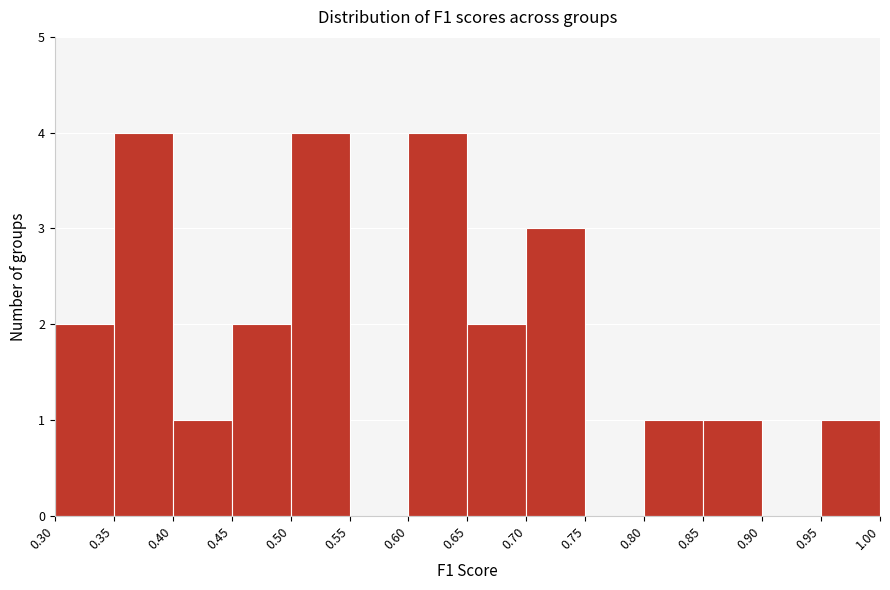

Reading left to right, list every bar in this chart as the range it spans on the x-axis followed by its height. The values are not printed on the chart, so give them approximately, as read against the axis.

0.30 to 0.35: 2
0.35 to 0.40: 4
0.40 to 0.45: 1
0.45 to 0.50: 2
0.50 to 0.55: 4
0.55 to 0.60: 0
0.60 to 0.65: 4
0.65 to 0.70: 2
0.70 to 0.75: 3
0.75 to 0.80: 0
0.80 to 0.85: 1
0.85 to 0.90: 1
0.90 to 0.95: 0
0.95 to 1.00: 1